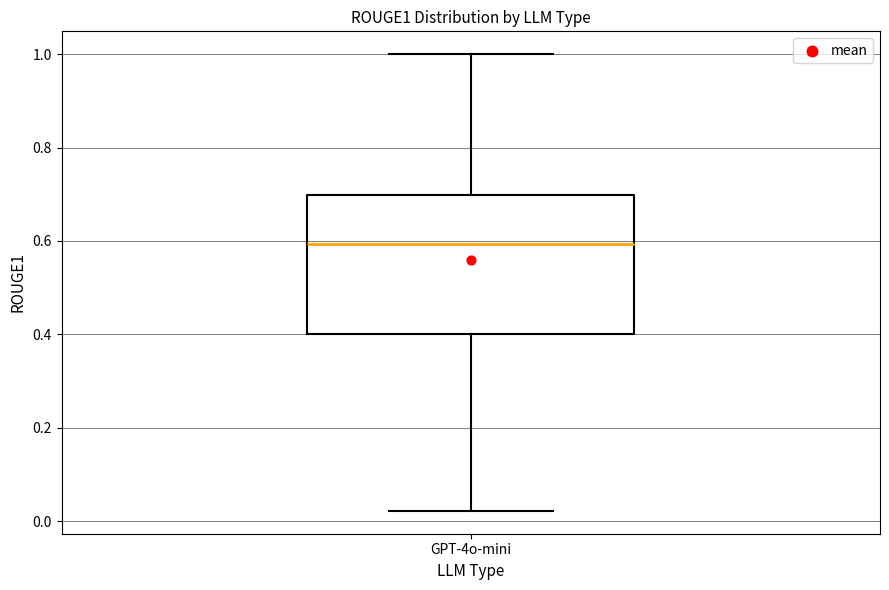

Read this box plot against the y-axis: the position of the median line, the range covered by the box, and the ends of both whiskers. The values are not printed on the chart, so give them approximately, as read against the axis.

median 0.60, box 0.40 to 0.70, whiskers 0.02 to 1.00